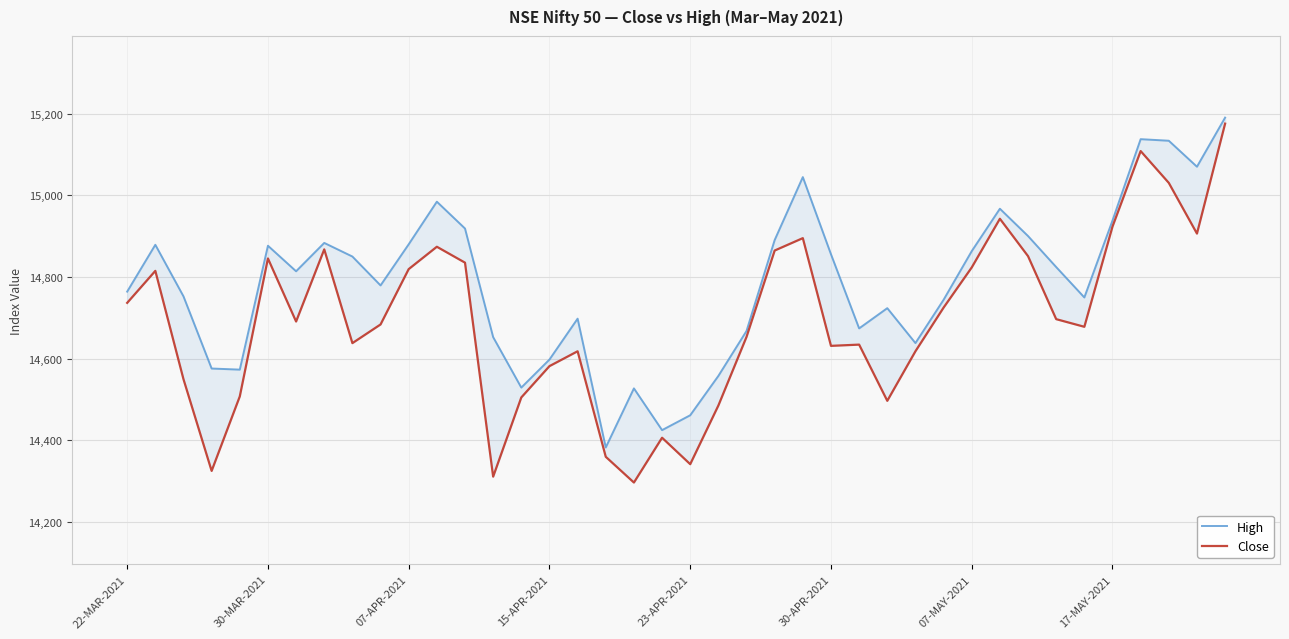

True or false: Close and High intersect in this chart.

False